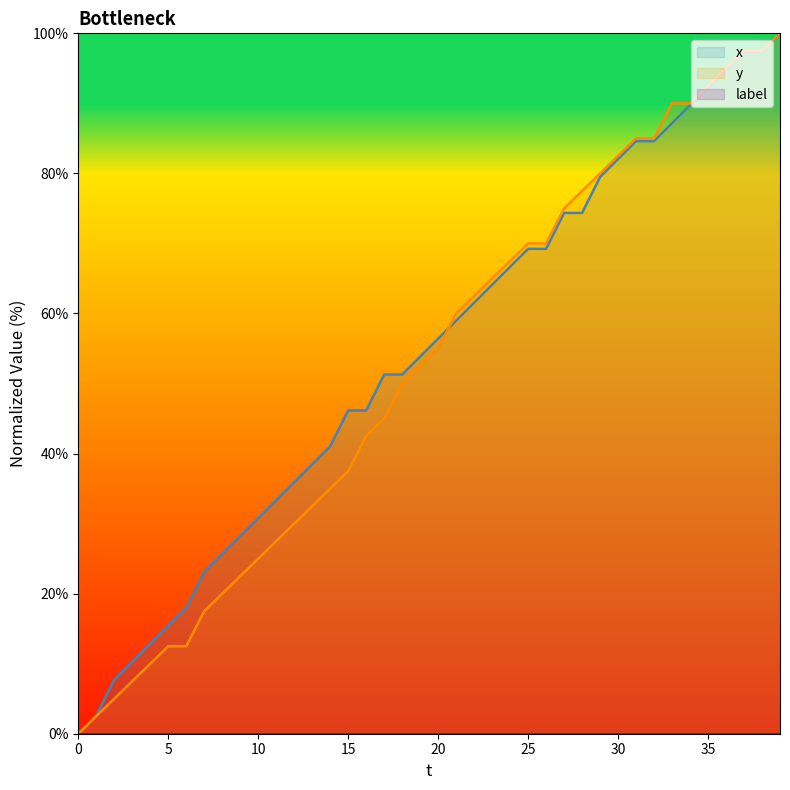

Is it true that y equals 12.5 at 5?

True